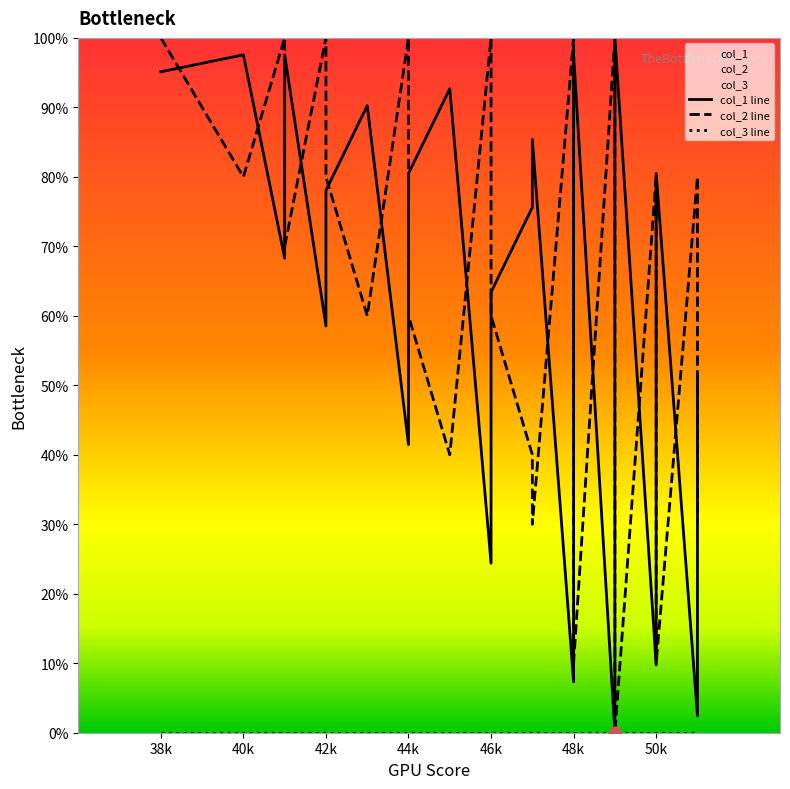

Which series has the largest total across all categories?

col_2